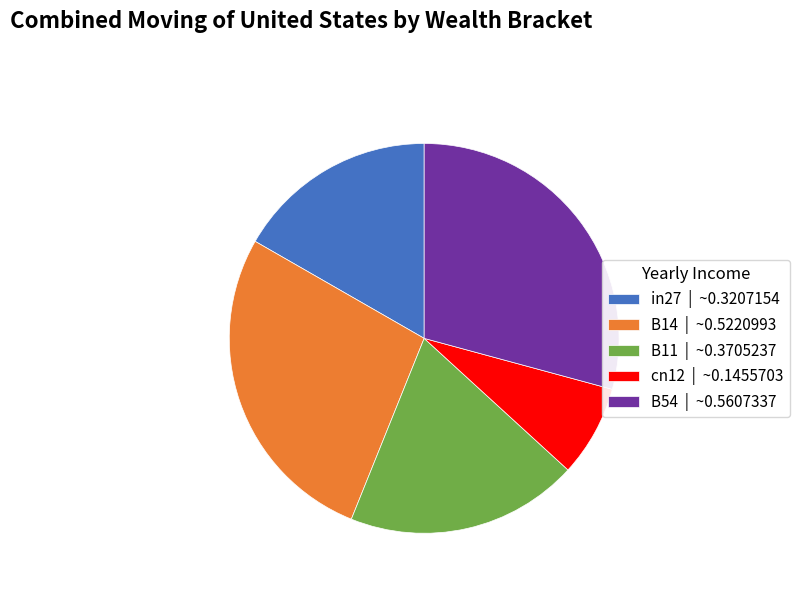

Between B14 and in27, which is larger?

B14